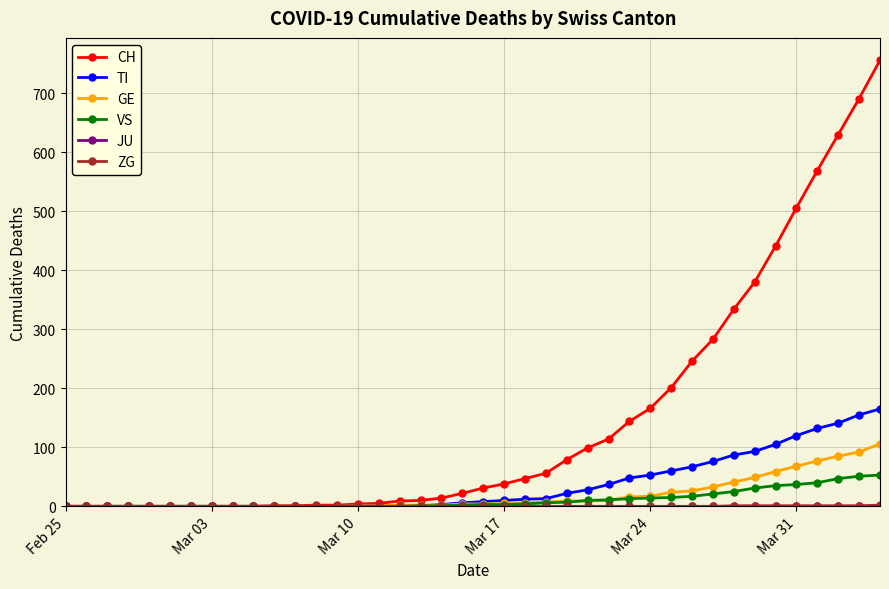

Which series has the largest total across all categories?

CH